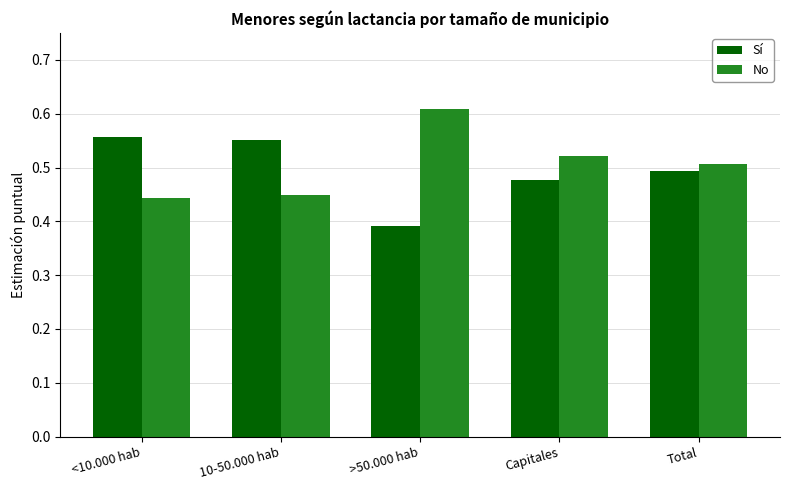

Rank the series at >50.000 hab from highest to lowest value.

No, Sí